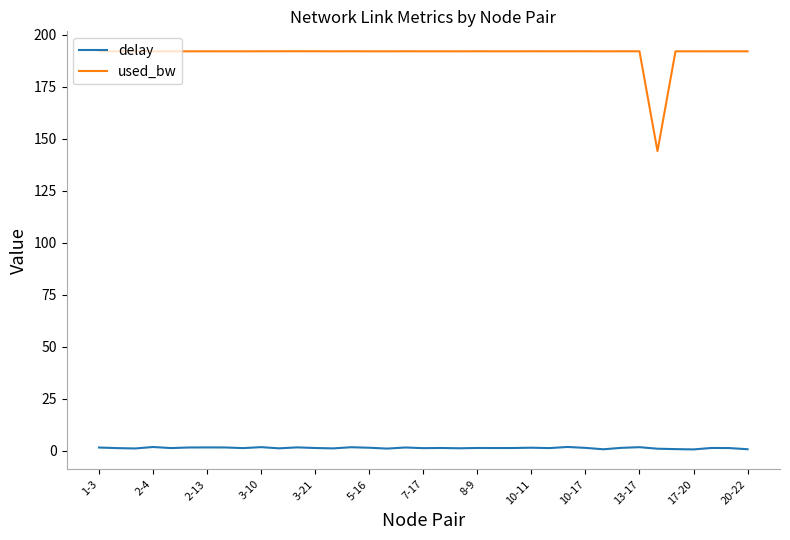

List the series in order of their overall mean, highest first.

used_bw, delay